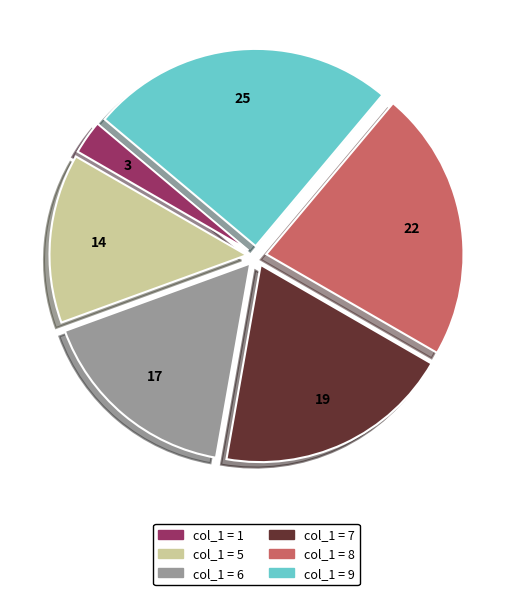

Does any single category account for the majority?

No